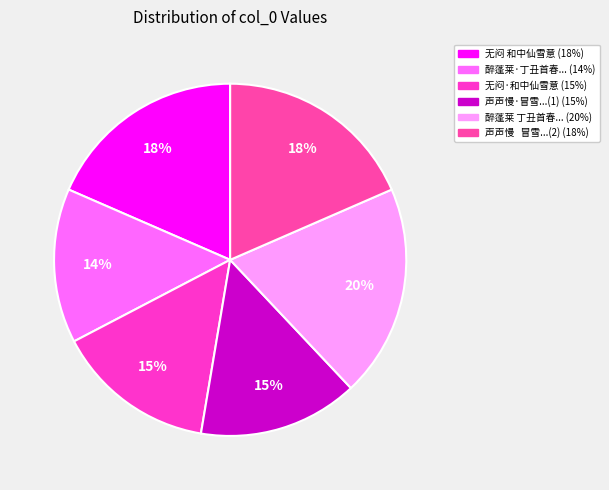

Rank the categories by value from lowest to highest.

醉蓬莱·丁丑首春归故山，和中仙, 声声慢·冒雪至充和家中作画，和中仙催雪均，并邀同作, 无闷·和中仙雪意, 无闷 和中仙雪意, 声声慢   冒雪至充和家中作画，和中仙催雪均，并邀同作。, 醉蓬莱 丁丑首春归故山，和中仙